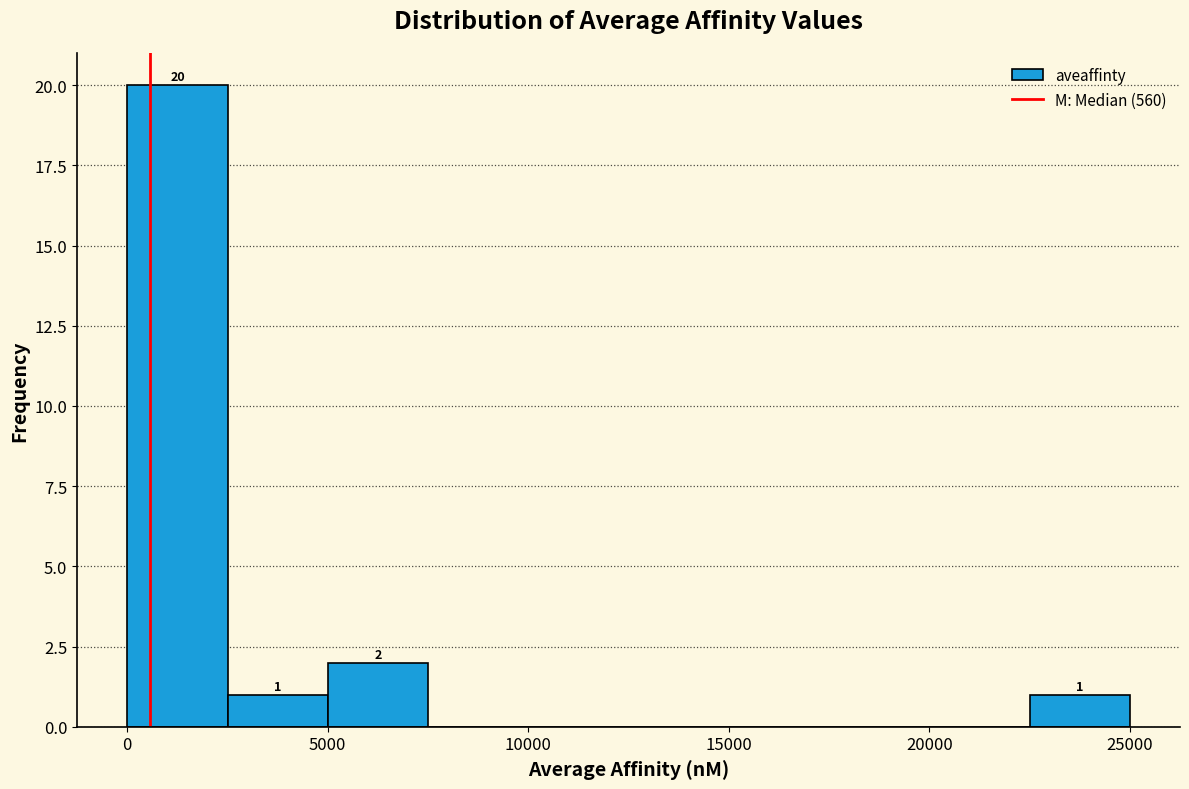

Over which range of the x-axis is the bar tallest?

0 to 2500